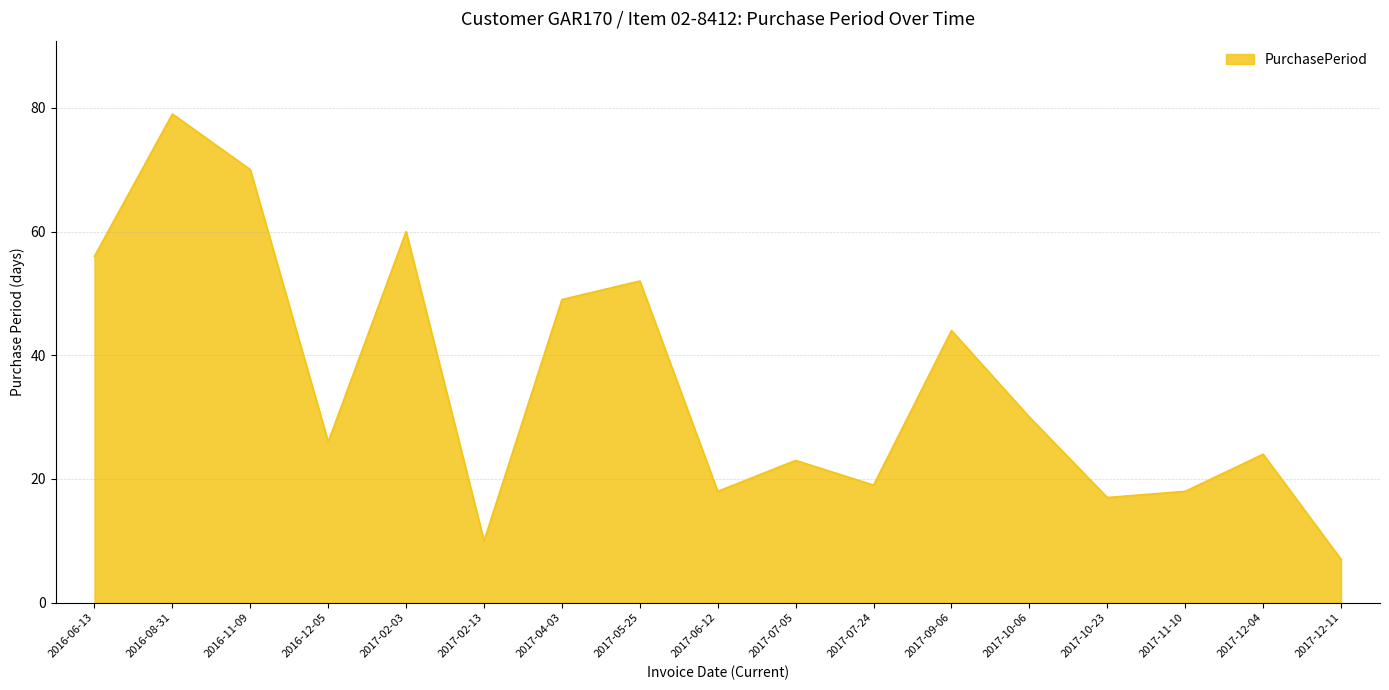

Reading left to right, extract all data points from this chart.

2016-06-13=56	2016-08-31=79	2016-11-09=70	2016-12-05=26	2017-02-03=60	2017-02-13=10	2017-04-03=49	2017-05-25=52	2017-06-12=18	2017-07-05=23	2017-07-24=19	2017-09-06=44	2017-10-06=30	2017-10-23=17	2017-11-10=18	2017-12-04=24	2017-12-11=7